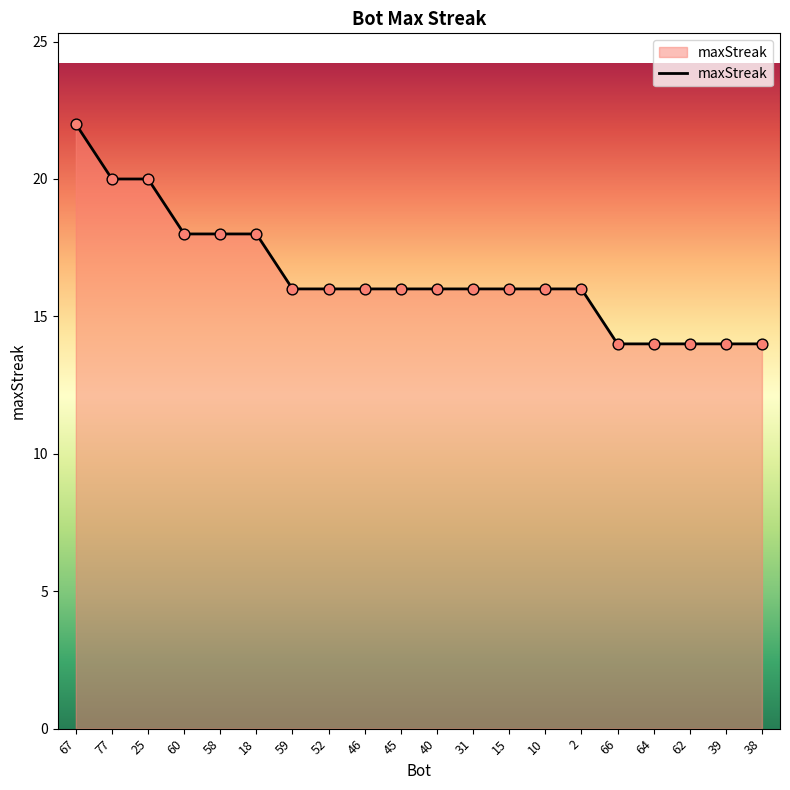

What is the change in value from 58 to 62?

-4